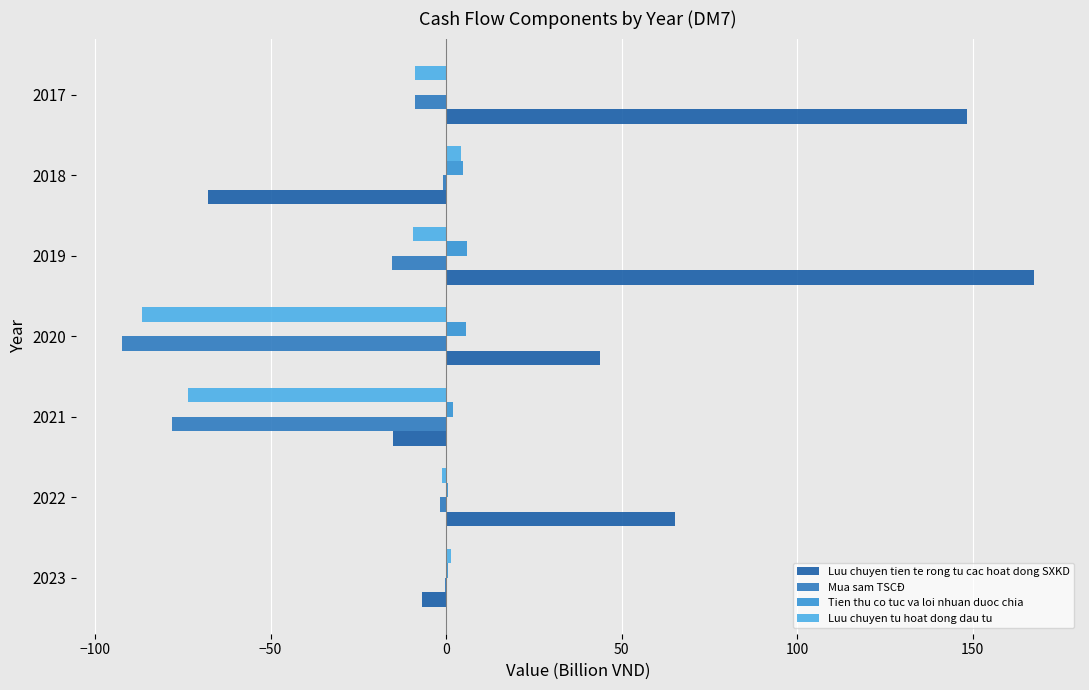

Count the number of categories in the chart.

7